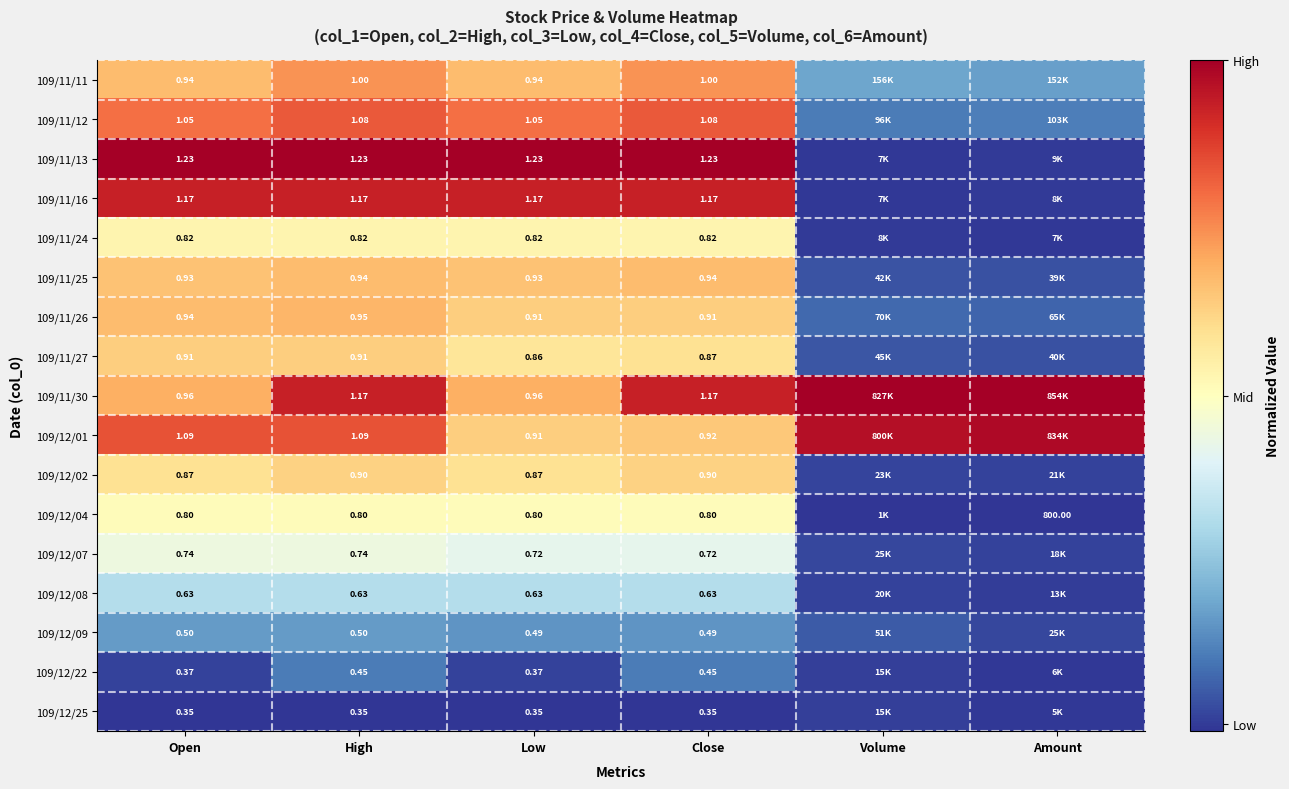

Is the value of 109/12/07 at Open greater than the value of 109/12/08 at Close?

Yes